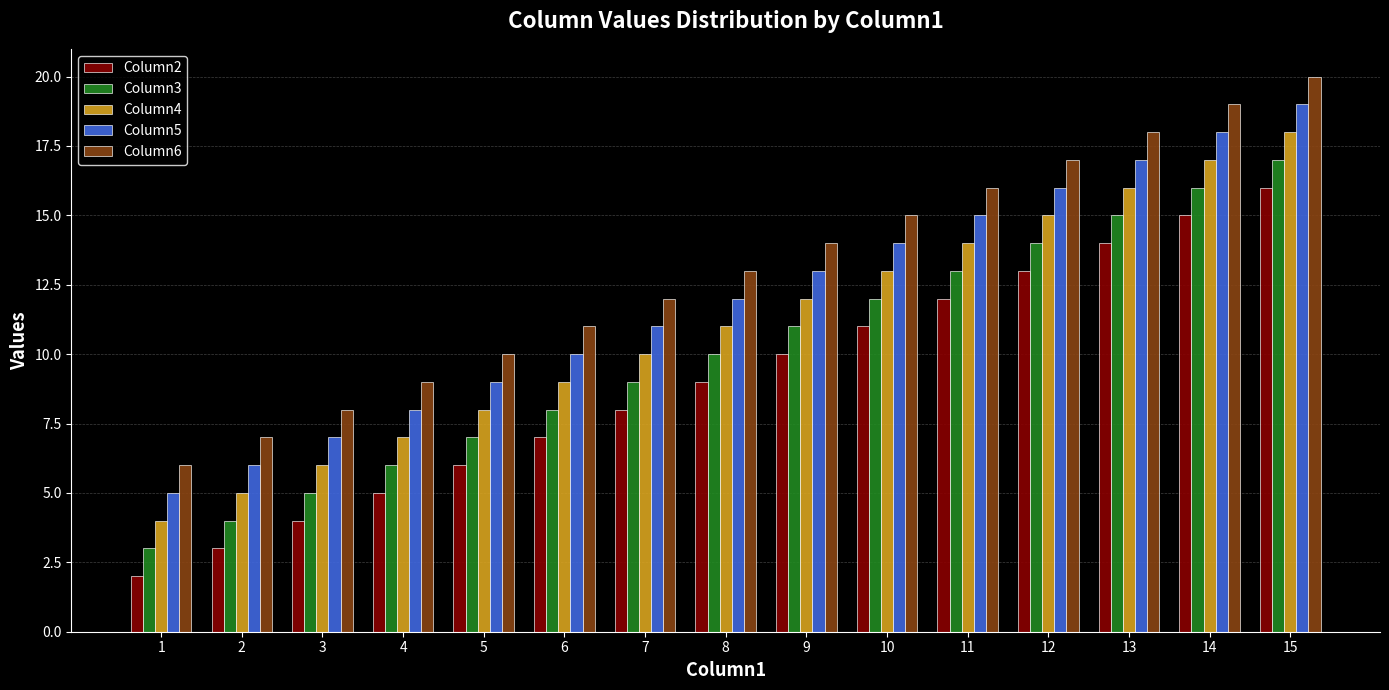

What is the difference between the Column3 values at 4 and 1?

3